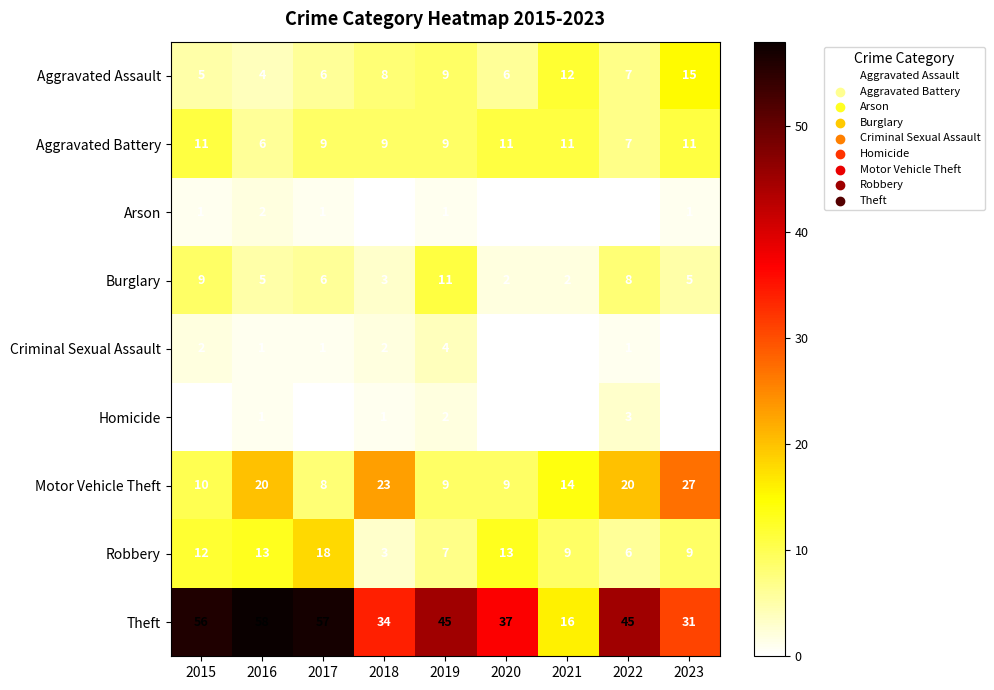

What is the total value across all series at 2021?

64